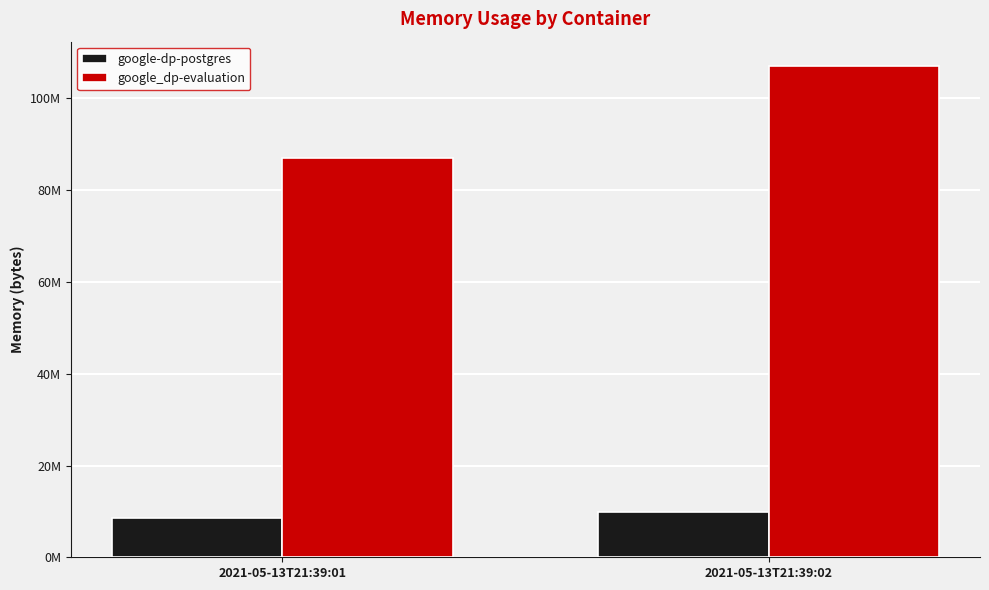

Are the bars grouped side by side (vs. stacked)?

Yes